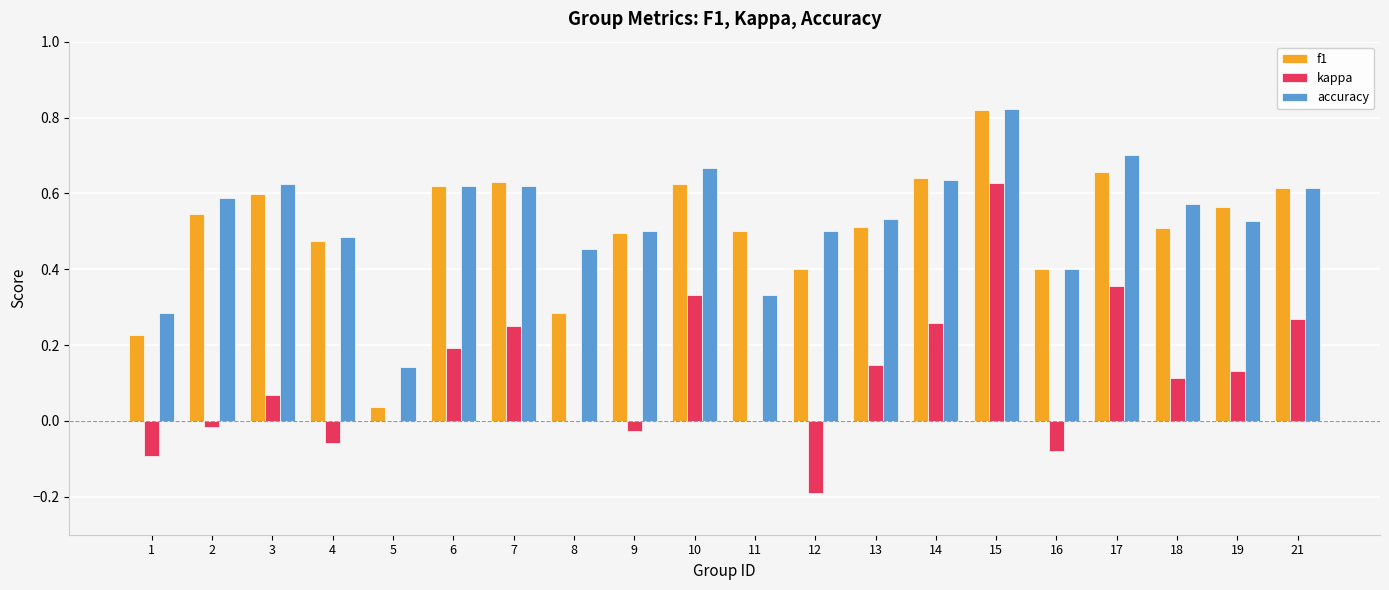

The f1 series shows 0.6 at 3. True or false?

True